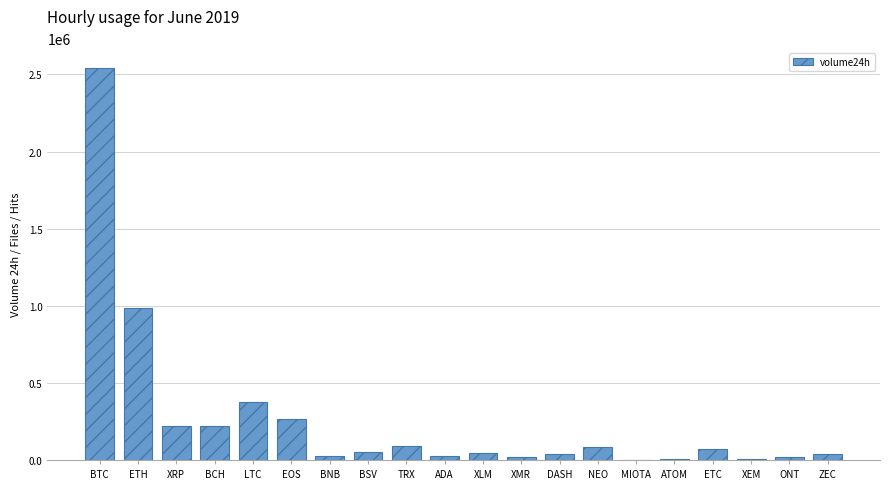

Which category has the highest value across all series?

BTC